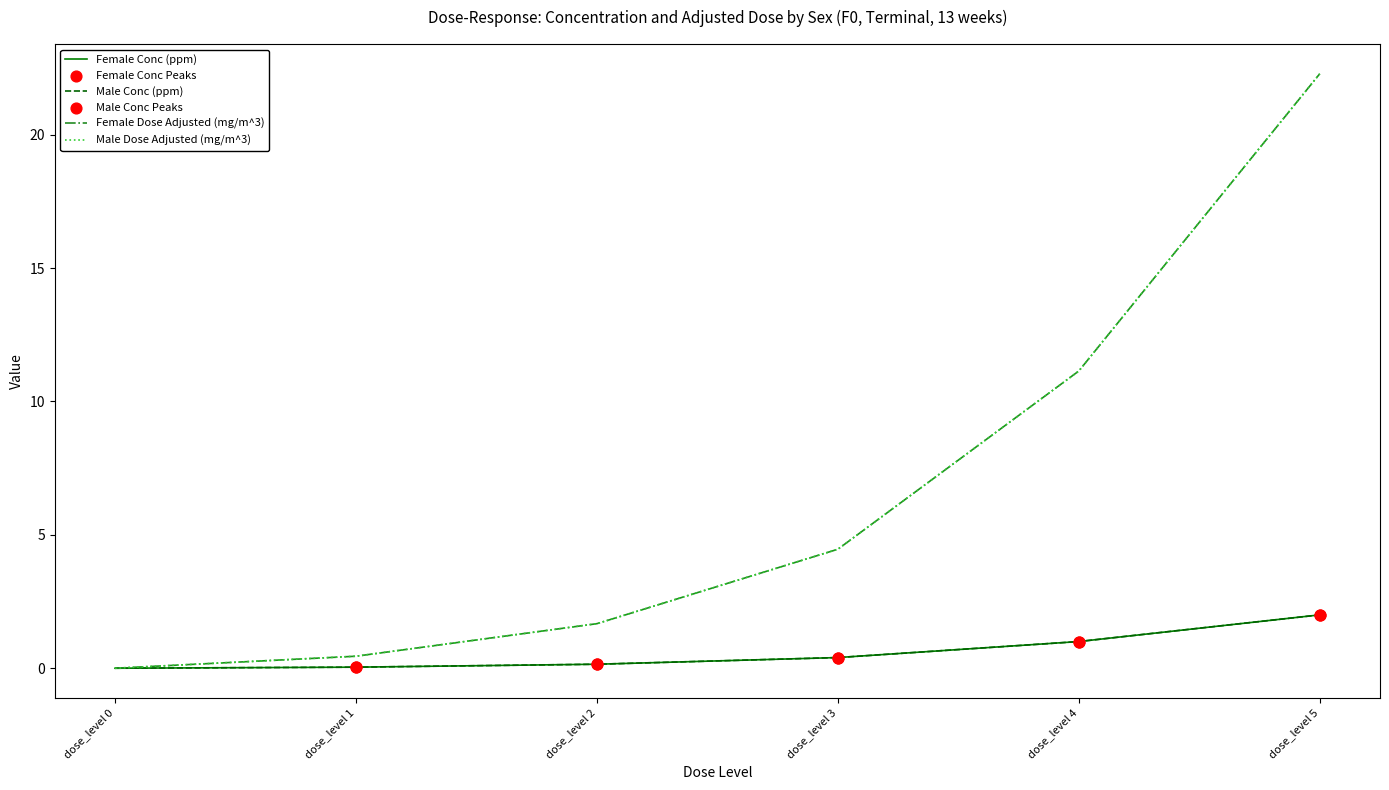

Which series has the largest total across all categories?

Female (dose_adjusted mg/m^3)